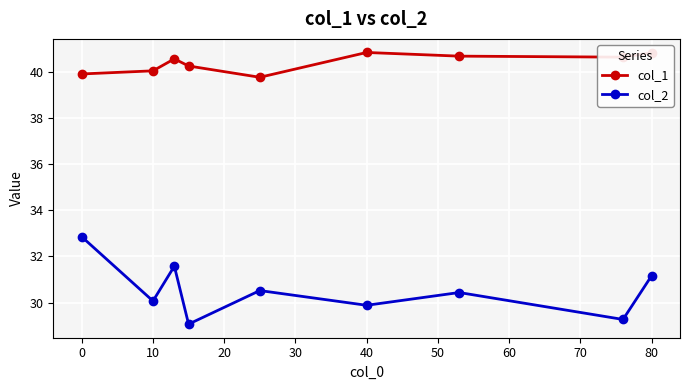

True or false: col_1 and col_2 cross at least once.

False